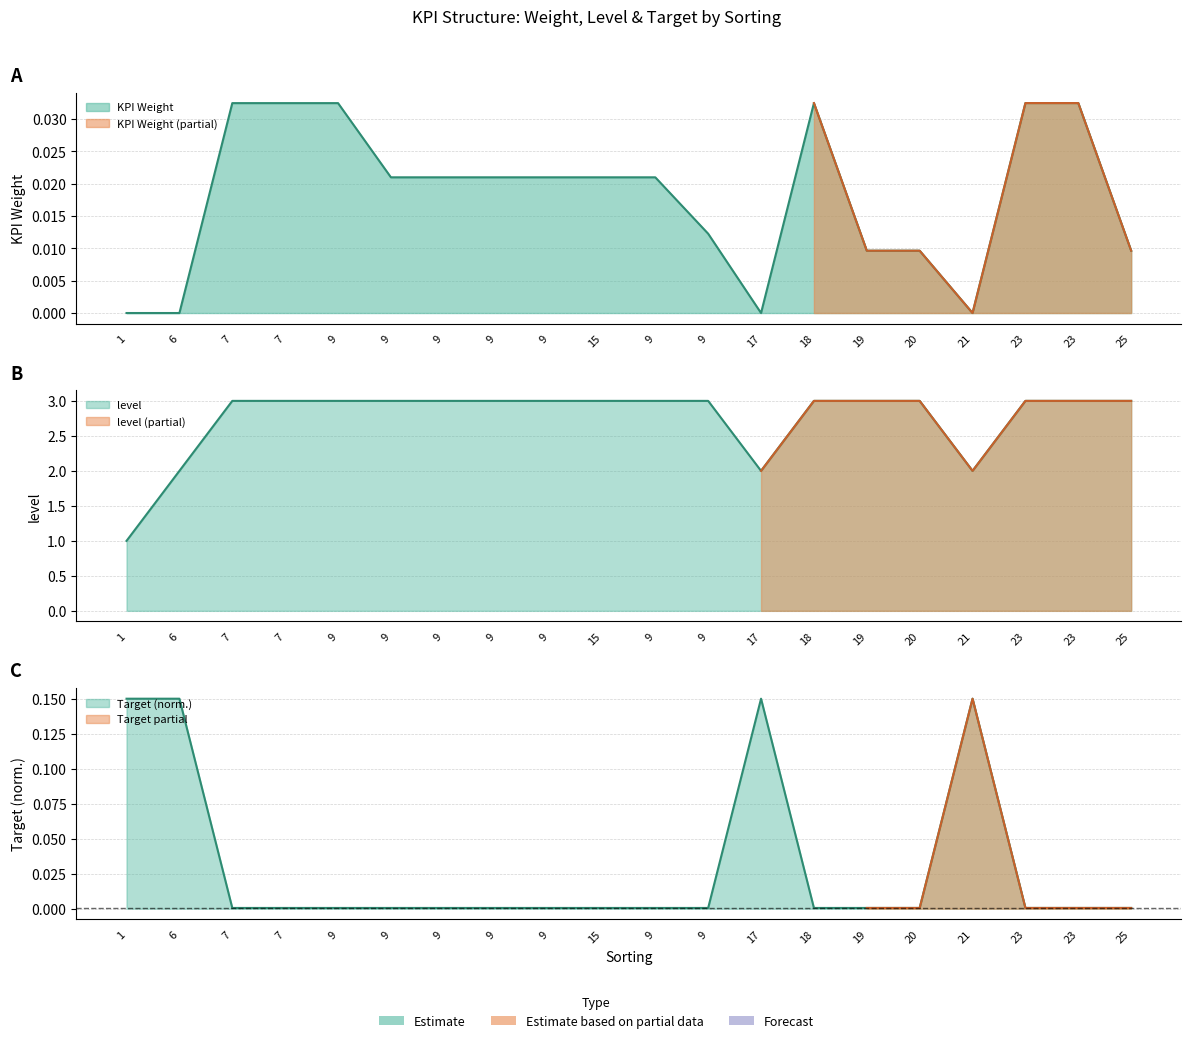

What is the highest value of the level series?

3.0